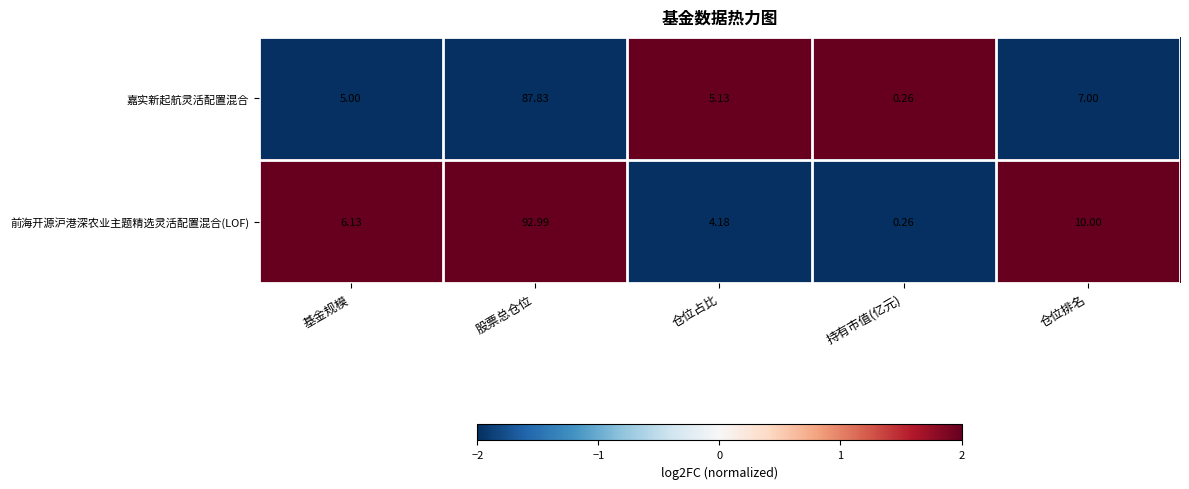

At which category is the sum across all series the highest?

股票总仓位